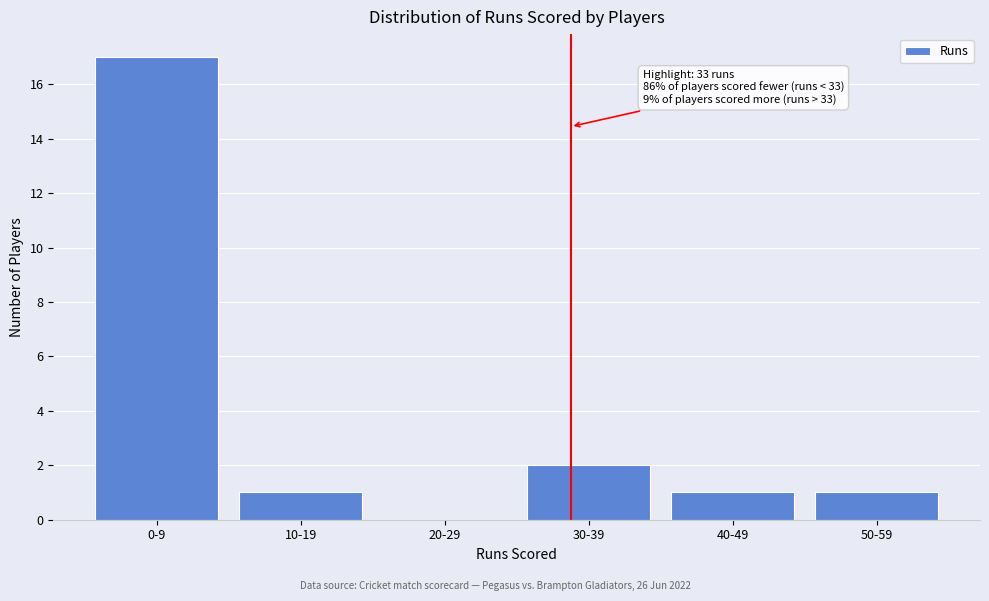

Reading left to right, list all the values displayed in this chart.

0-9=17	10-19=1	20-29=0	30-39=2	40-49=1	50-59=1